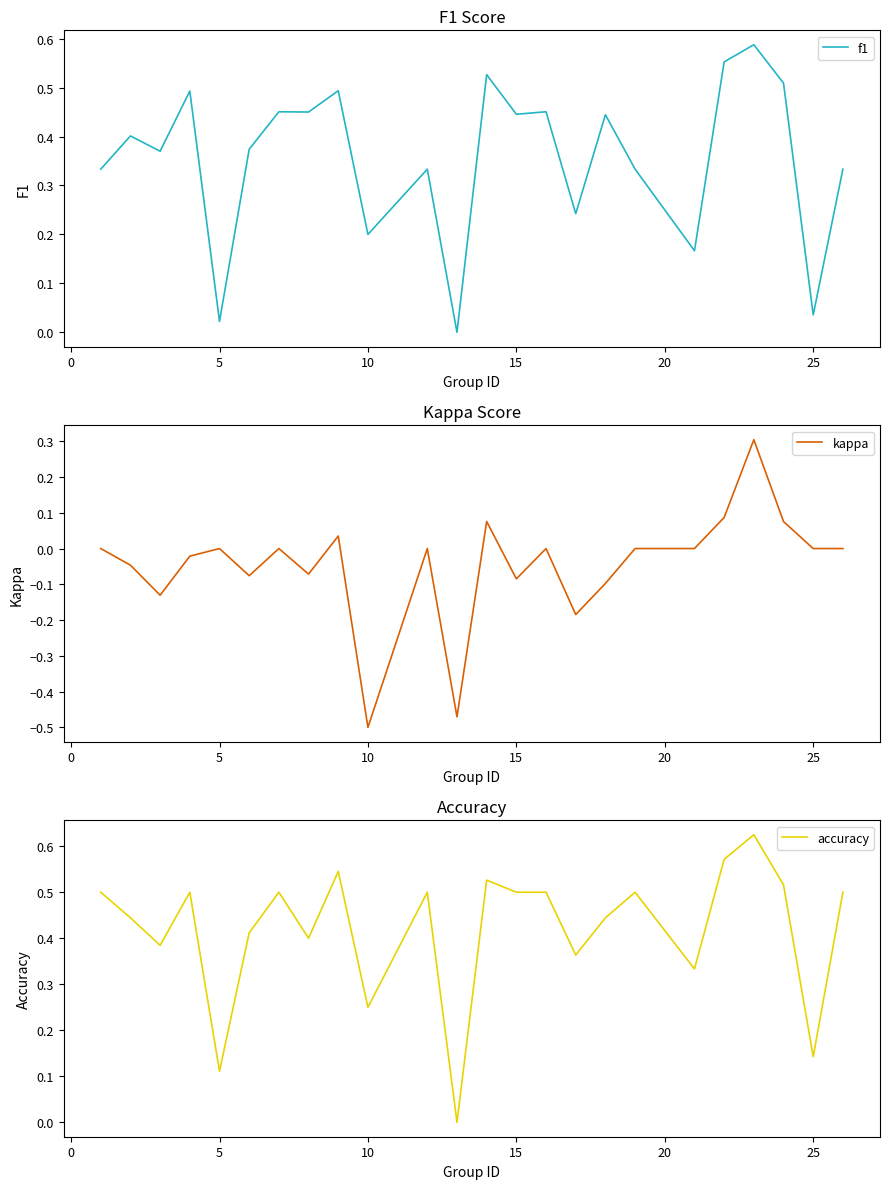

What are all the series names shown in the legend?

f1, kappa, accuracy